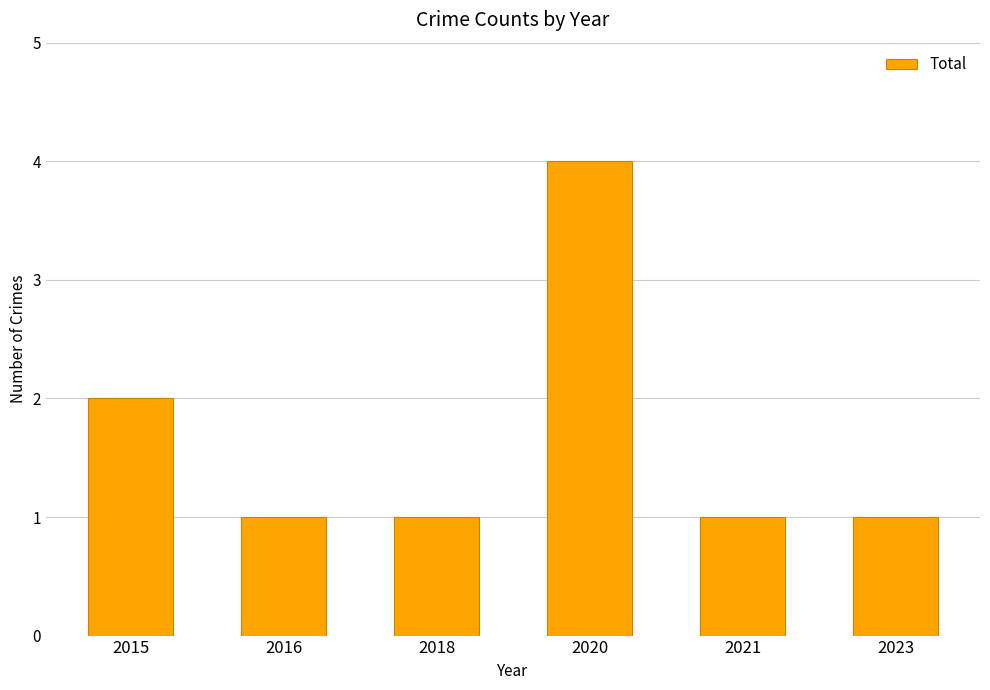

What is the change in value from 2018 to 2020?

+3